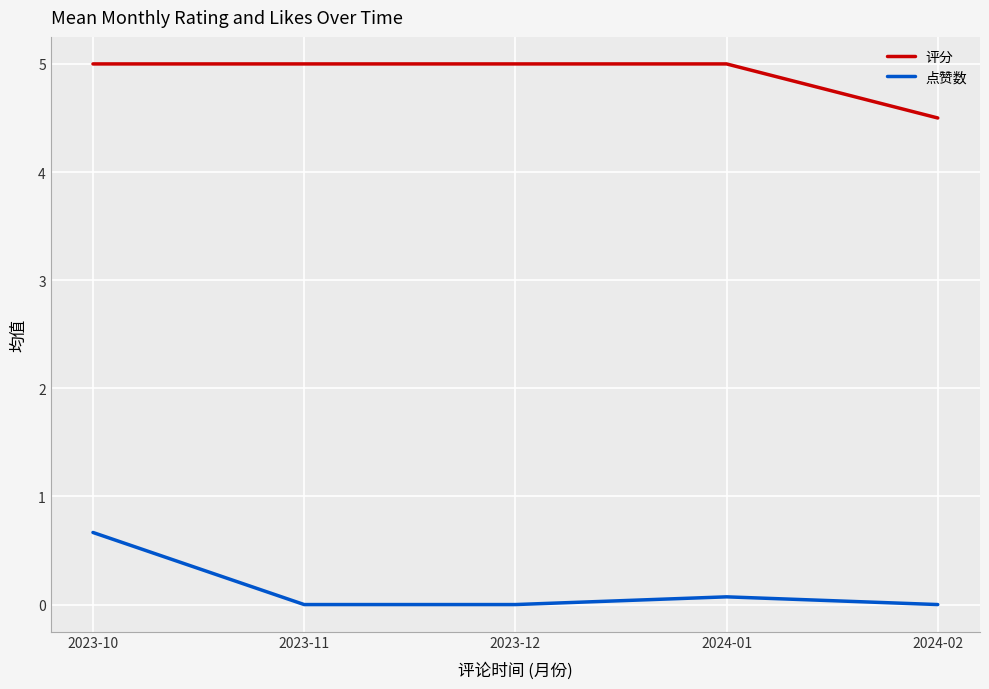

Does the chart display data point markers on the line(s)?

No